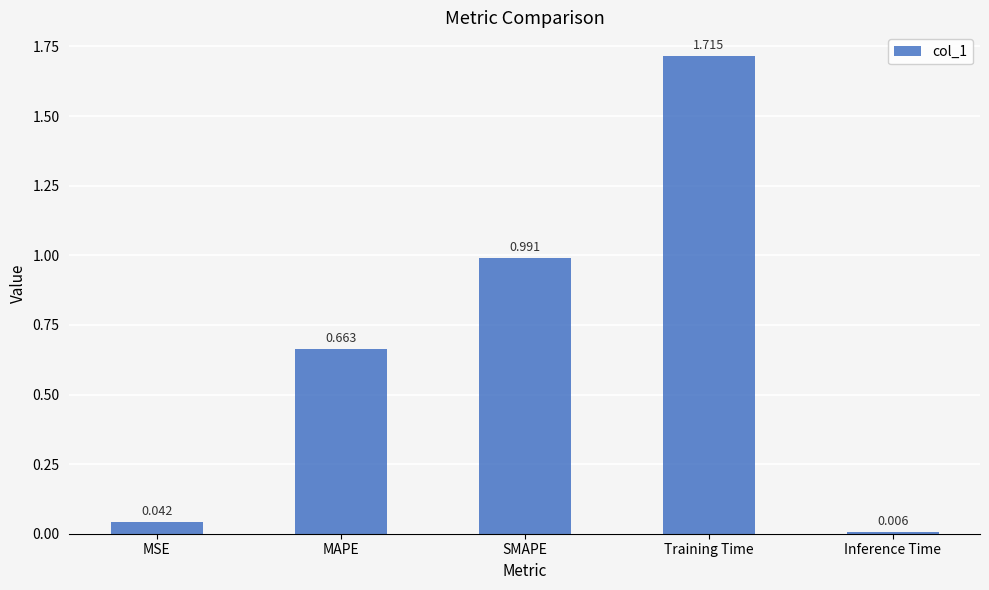

List the labels in order of value, smallest first.

Inference Time, MSE, MAPE, SMAPE, Training Time